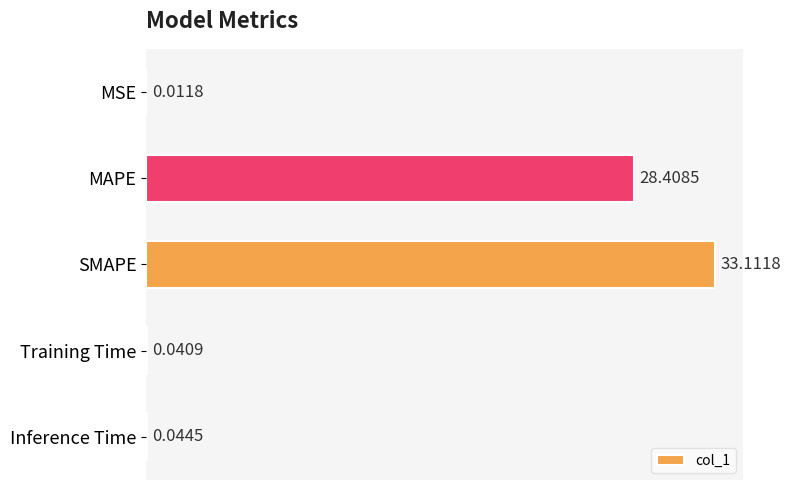

What is the sum of all values?

61.6